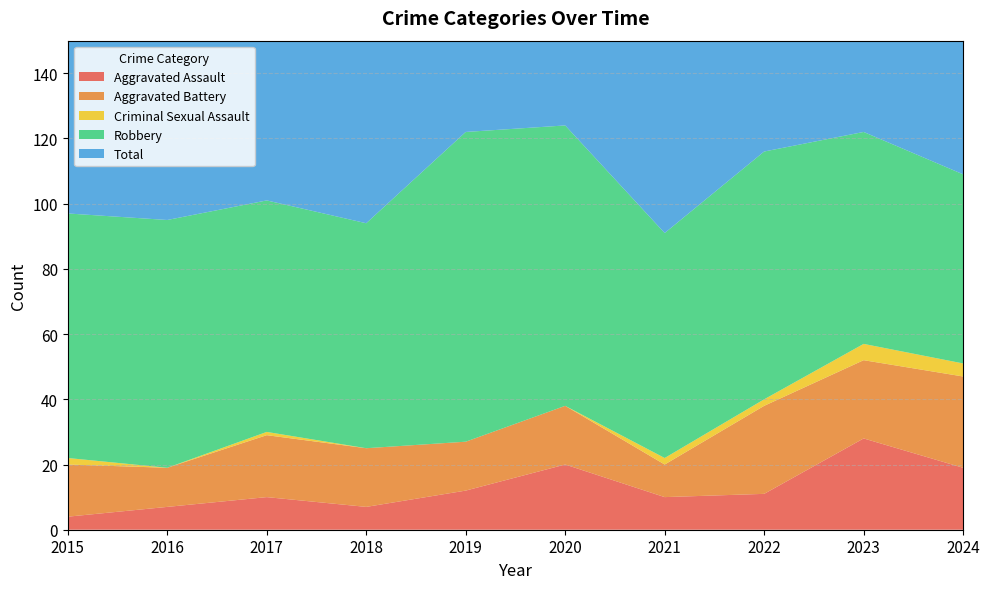

Reading left to right, what are all the values shown in this chart?

Aggravated Assault: 2015=4	2016=7	2017=10	2018=7	2019=12	2020=20	2021=10	2022=11	2023=28	2024=19
Aggravated Battery: 2015=16	2016=12	2017=19	2018=18	2019=15	2020=18	2021=10	2022=27	2023=24	2024=28
Criminal Sexual Assault: 2015=2	2016=0	2017=1	2018=0	2019=0	2020=0	2021=2	2022=2	2023=5	2024=4
Robbery: 2015=75	2016=76	2017=71	2018=69	2019=95	2020=86	2021=69	2022=76	2023=65	2024=58
Total: 2015=97	2016=95	2017=101	2018=94	2019=122	2020=124	2021=91	2022=116	2023=122	2024=110